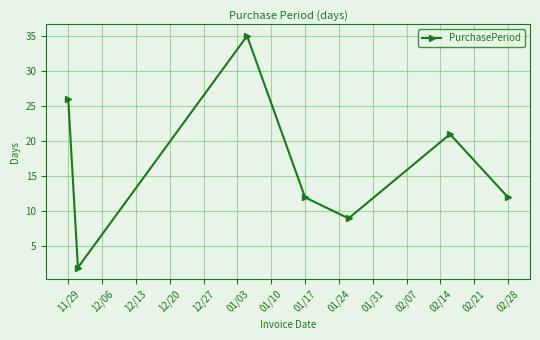

What is the maximum value shown in the chart?

35